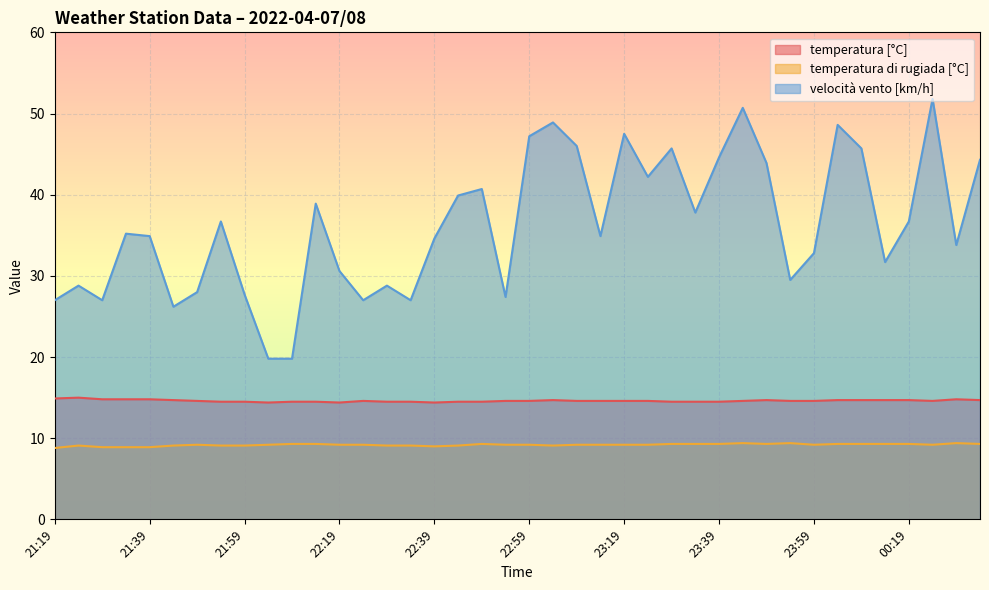

How many interior local peaks does the velocità vento [km/h] series have?

12